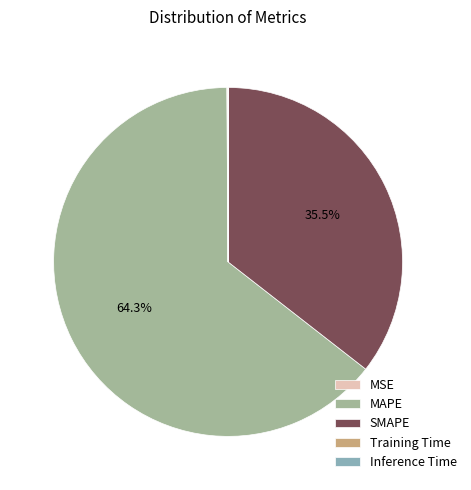

Is MAPE the majority of the pie?

Yes